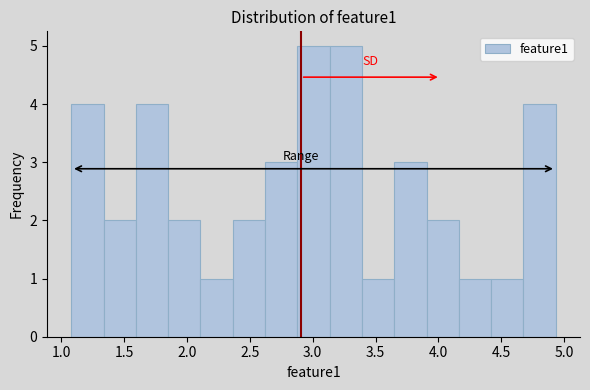

How tall is the bar that spans 1.60 to 1.85 on the x-axis? Neither the bar edges nor the heights are printed on the chart, so give them approximately, as read against the axes.

4